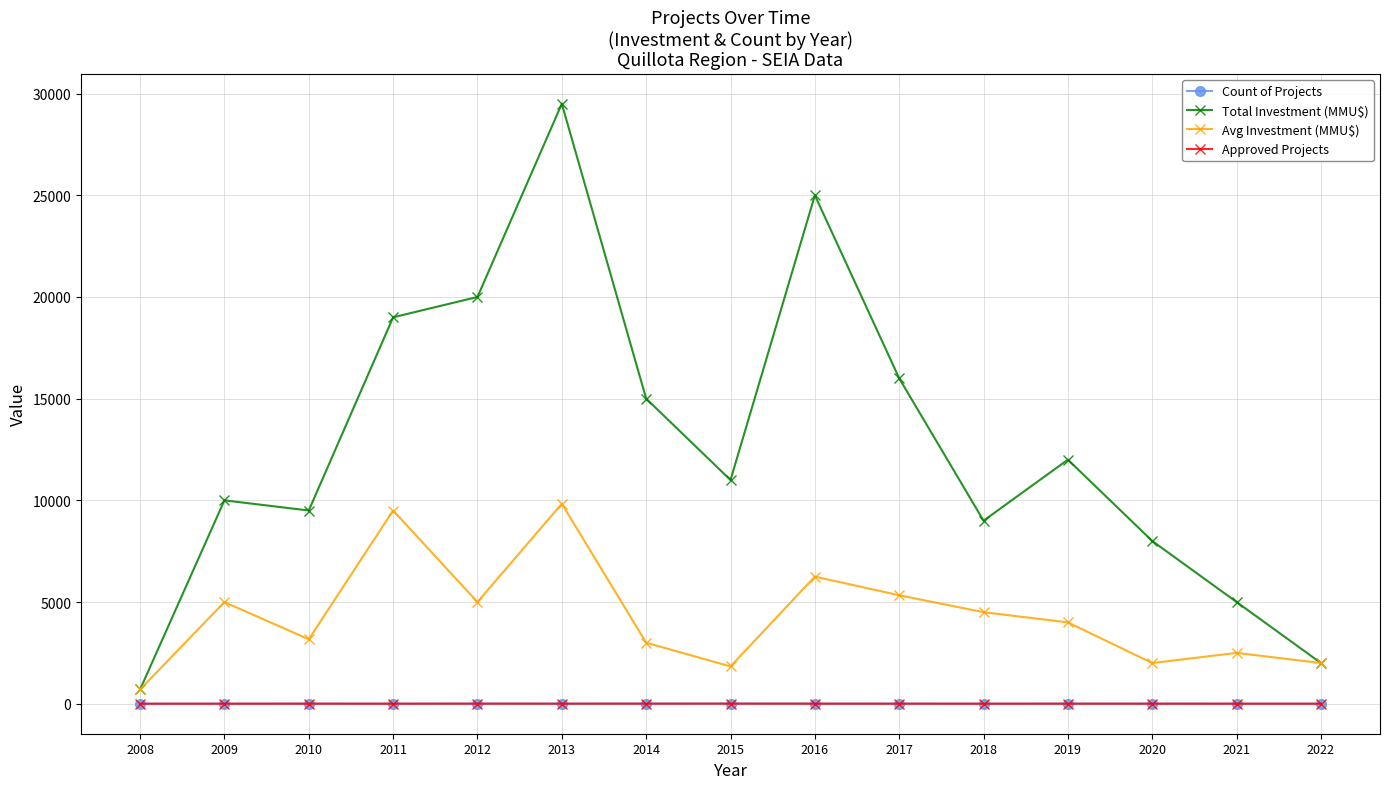

True or false: Count of Projects and Avg Investment (MMU$) cross at least once.

False